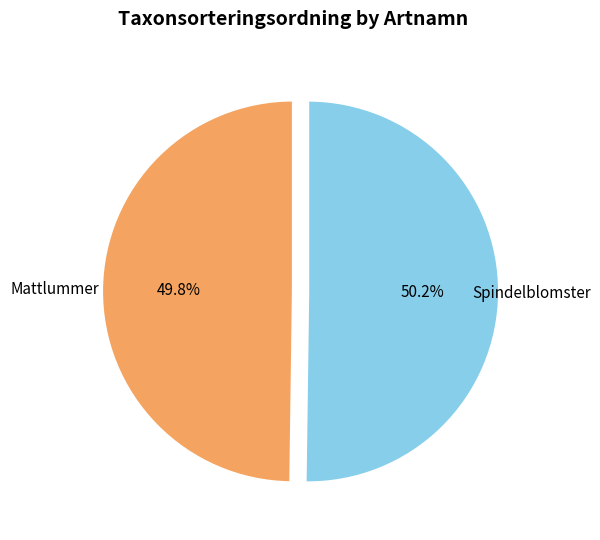

Is there any slice that represents more than half of the pie?

Yes